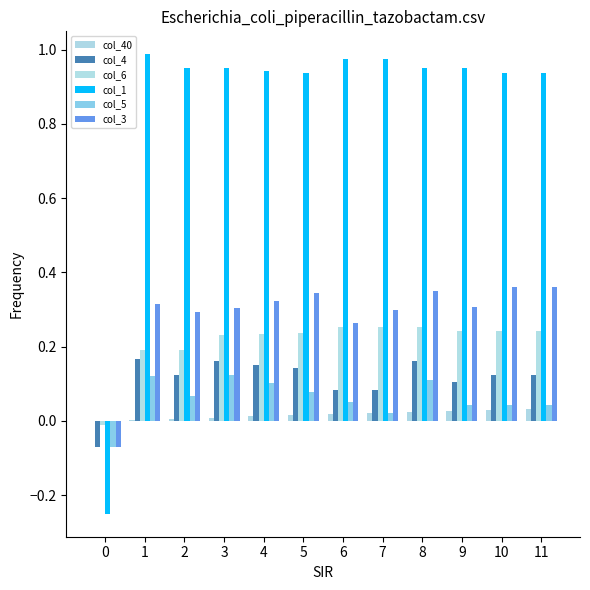

Rank the series by their maximum value, from lowest to highest.

col_40, col_5, col_4, col_6, col_3, col_1